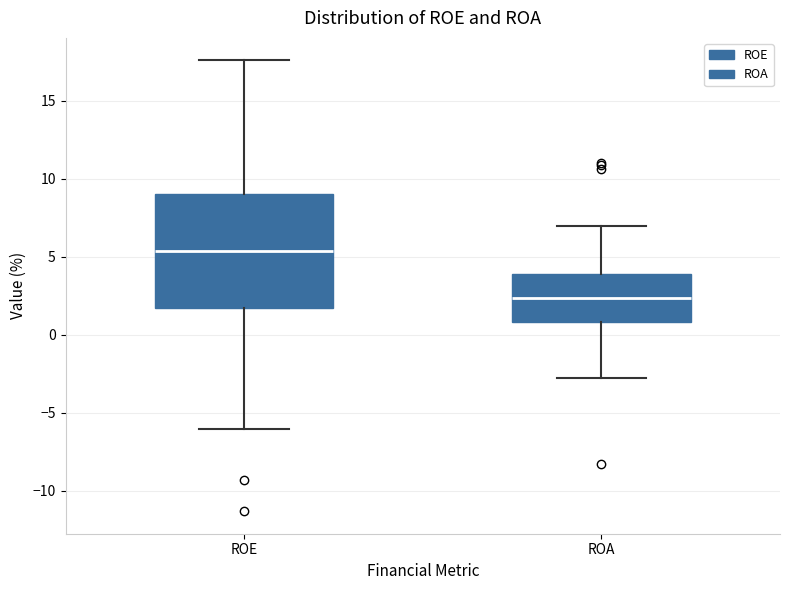

Comparing the boxes themselves (not the whiskers), which one is the tallest?

ROE